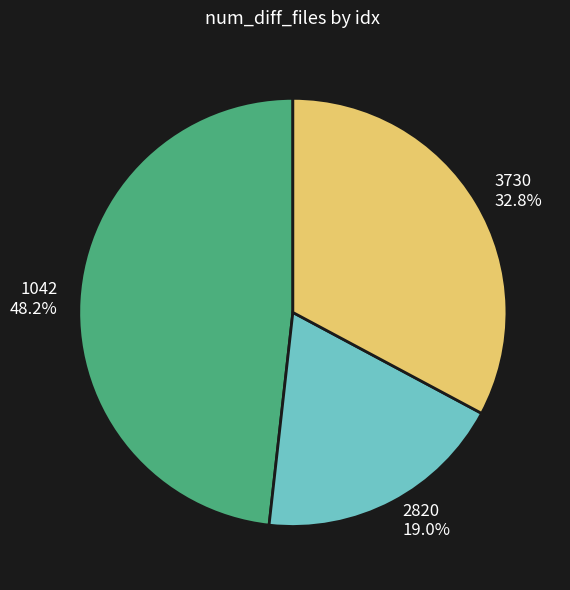

Combined, what portion of the pie is 2820 and 3730?

51.8%